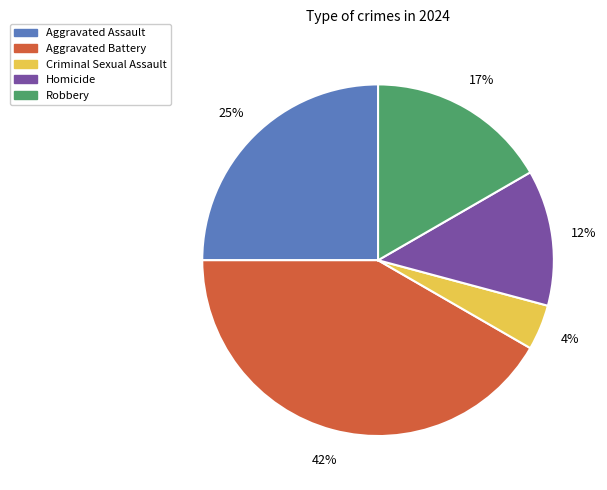

How many slices are in this pie chart?

5